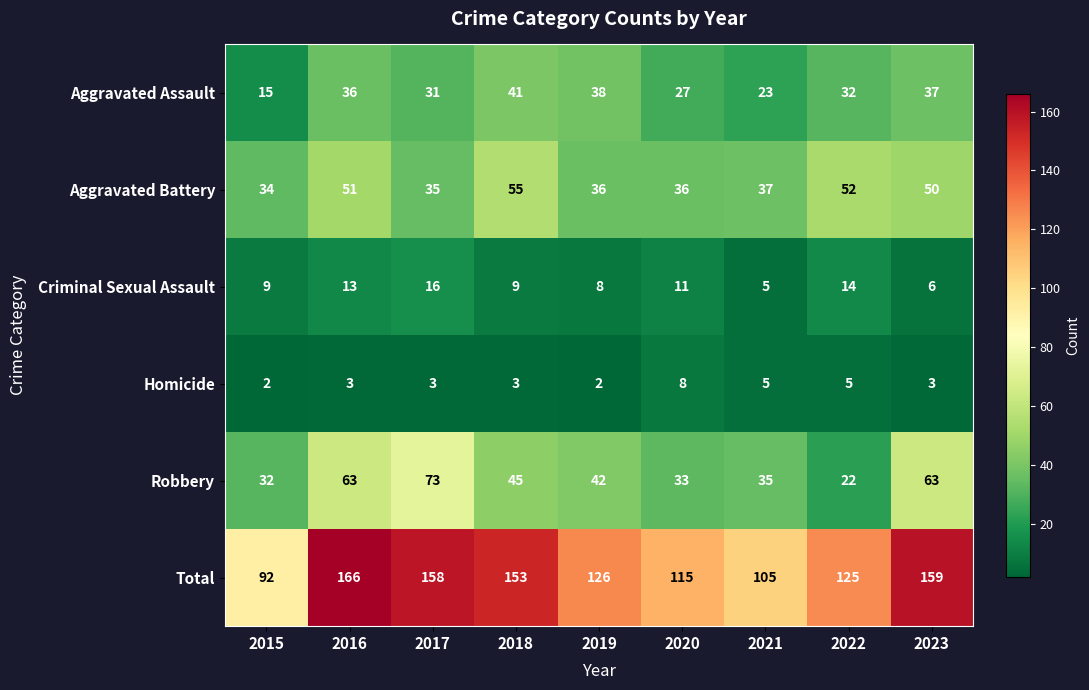

Read the Aggravated Battery value at 2023.

50